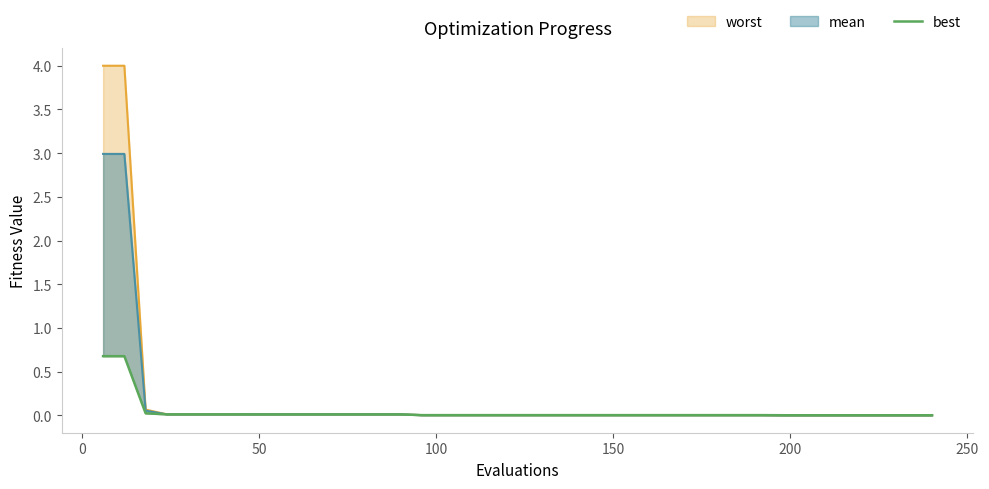

What is the difference between the maximum and second lowest values?

0.7